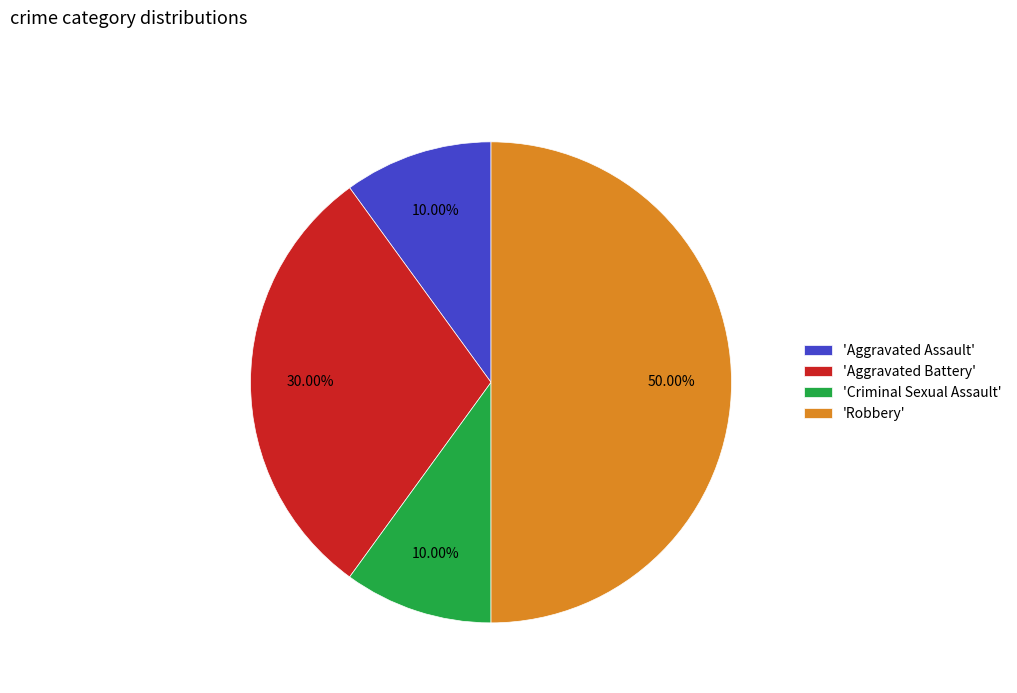

To the nearest percent, what is the difference between the largest and smallest slice percentages?

40%